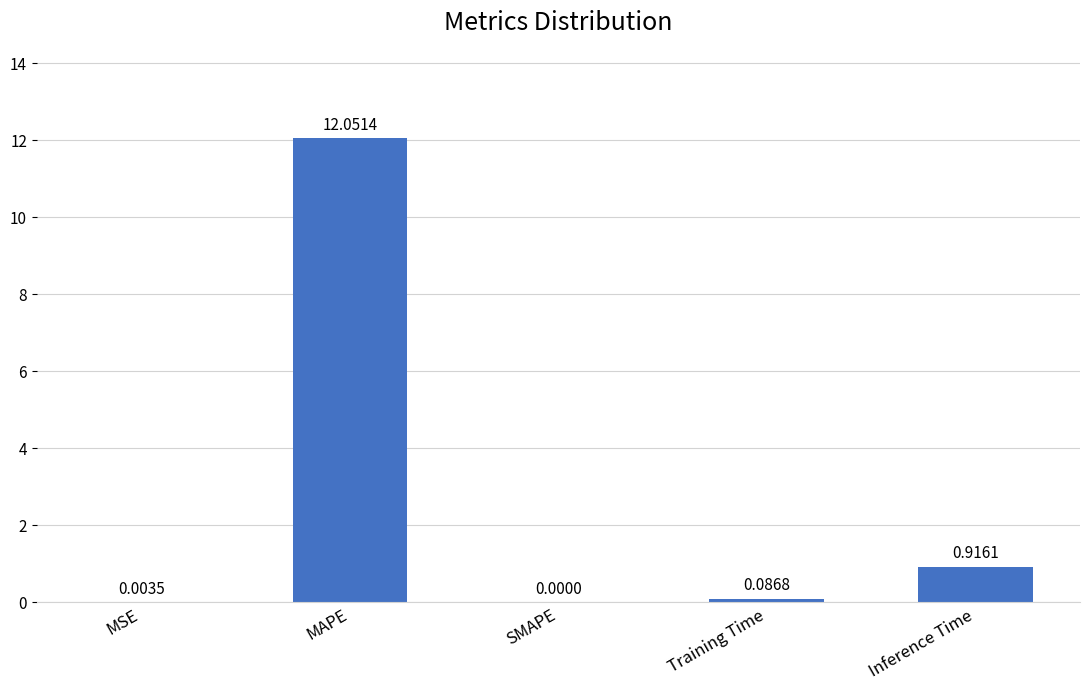

Between SMAPE and MAPE, which is larger?

MAPE